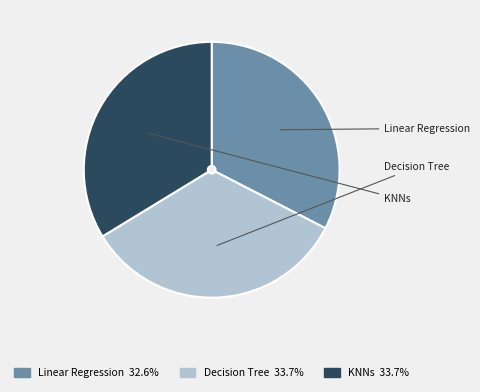

Between Linear Regression and Decision Tree, which is larger?

Decision Tree